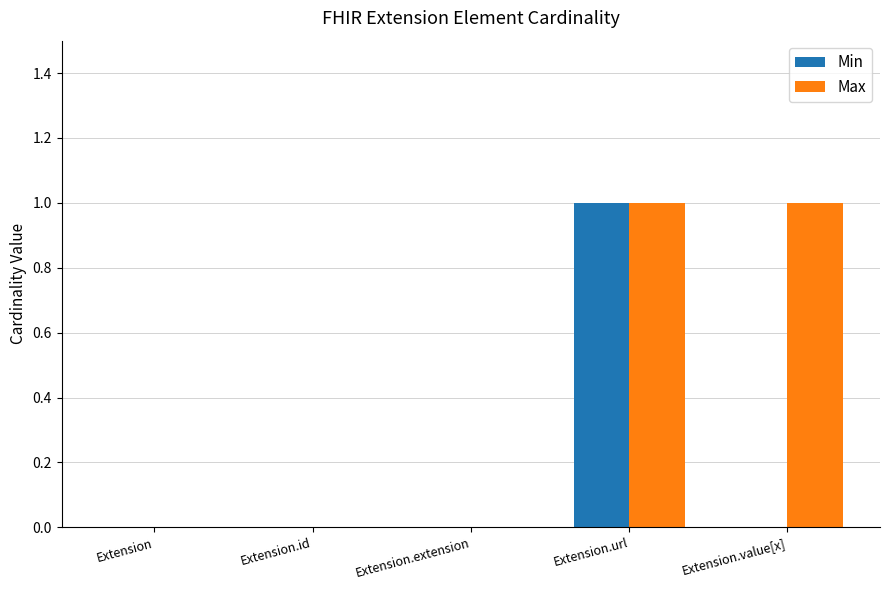

What is the total value across all series at Extension.value[x]?

1